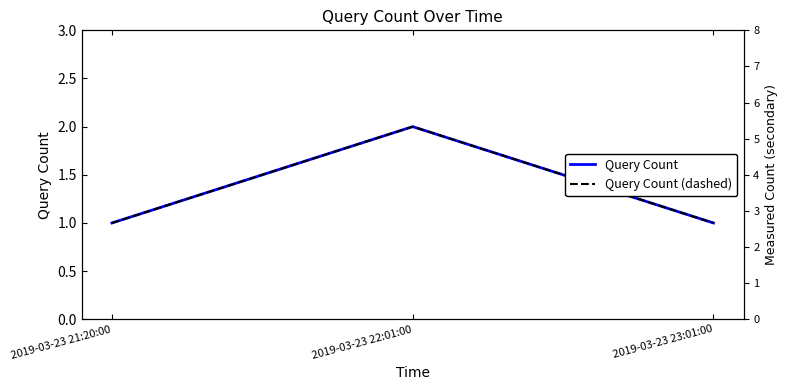

What is the total value across all series at 2019-03-23 23:01:00?

2